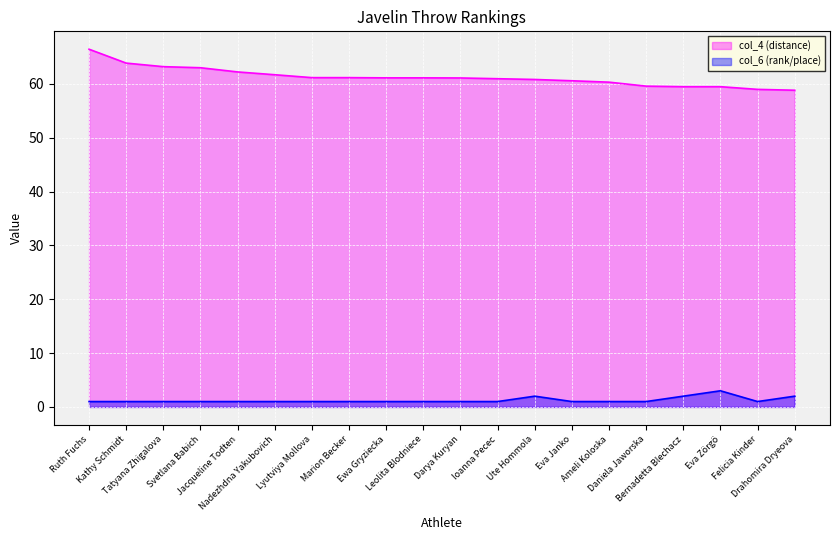

Which series has the largest range (max minus min)?

col_4 (distance)